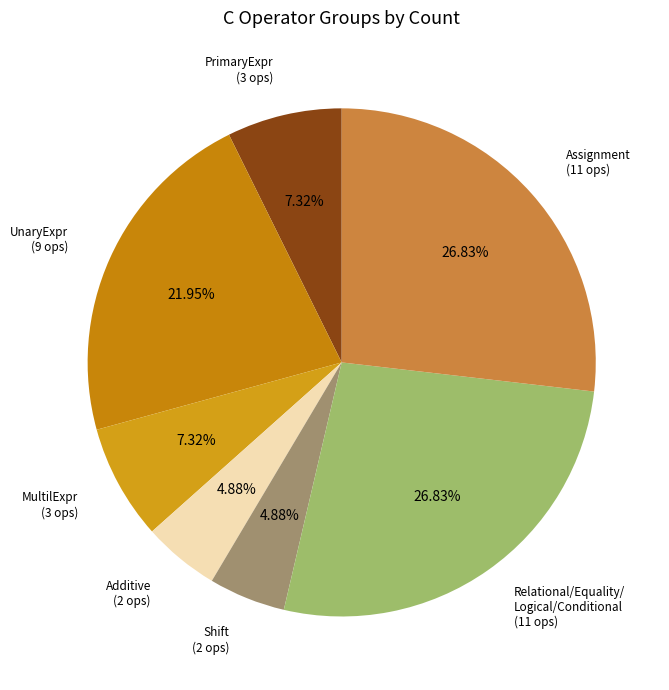

How many slices are in this pie chart?

7